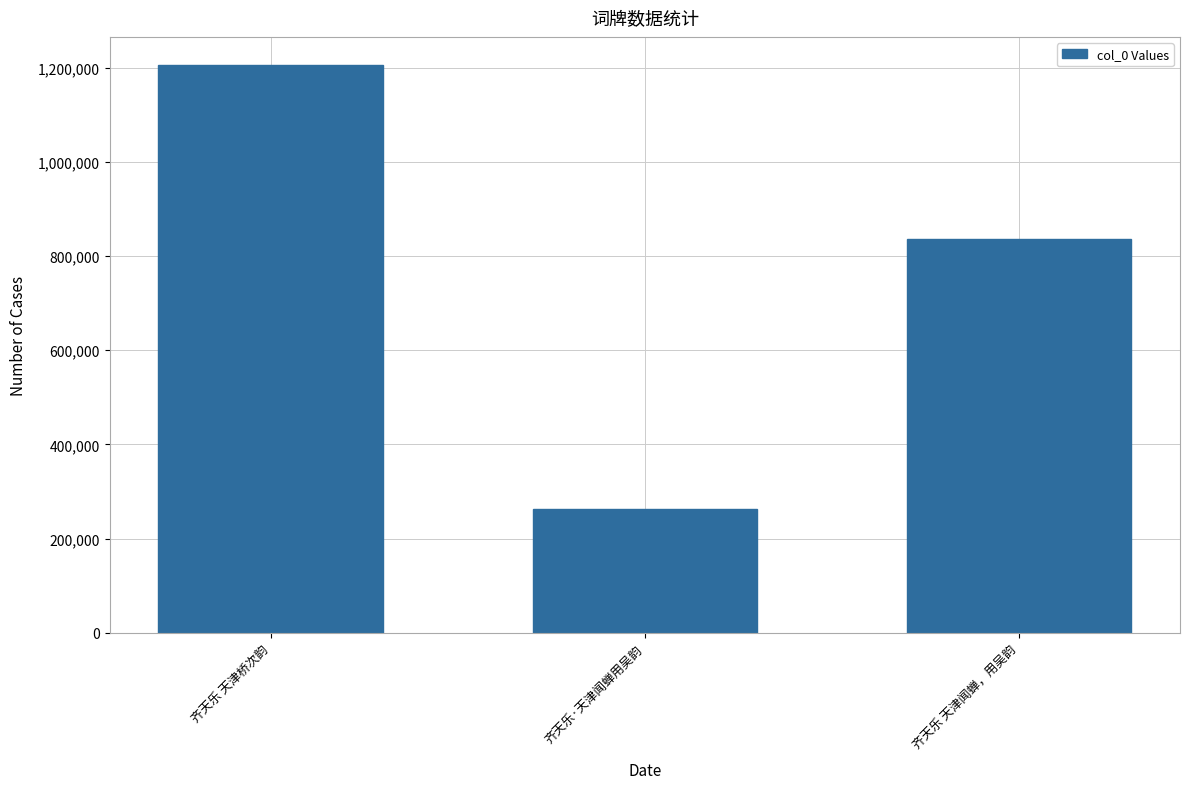

What is the average value?

767929